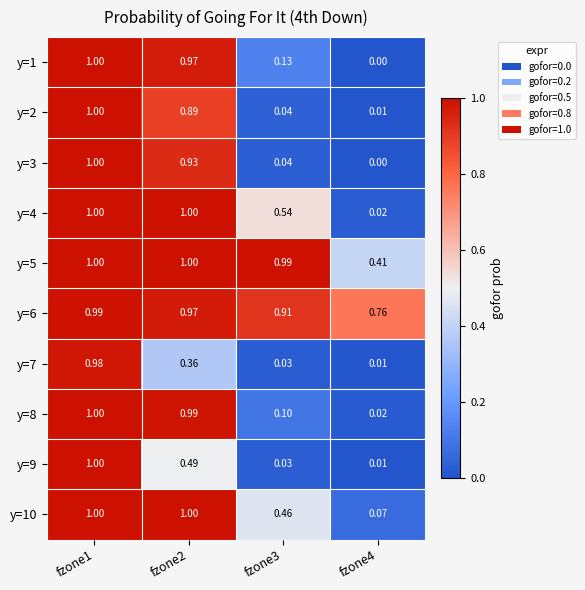

Is the value of y=9 at fzone3 greater than the value of y=1 at fzone1?

No